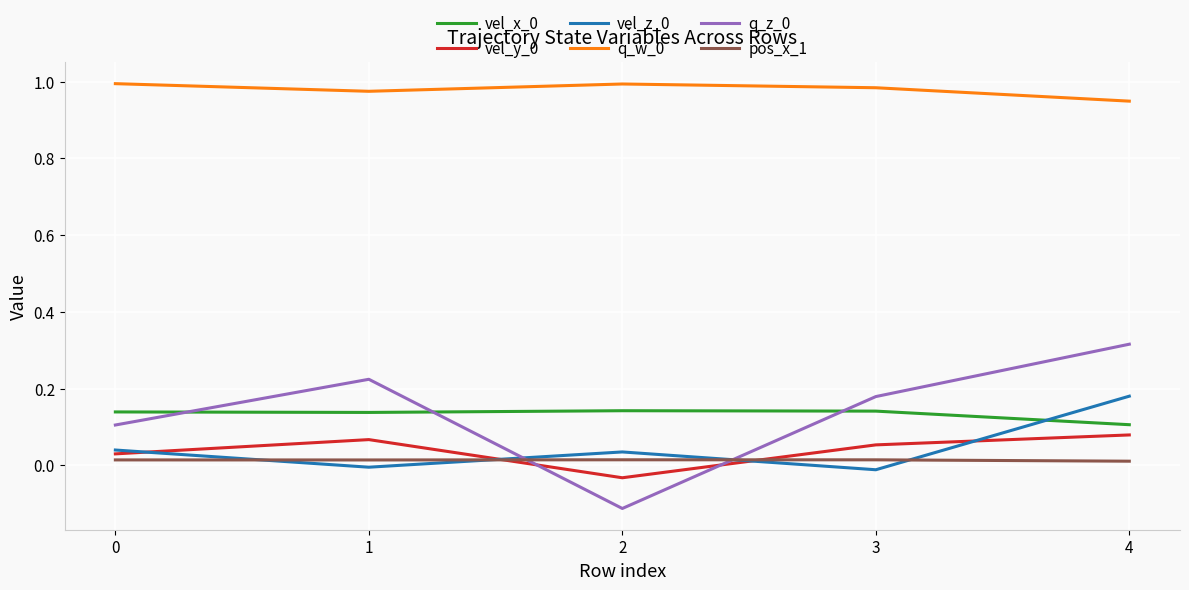

Is the value of vel_x_0 at 0 greater than the value of vel_z_0 at 2?

Yes